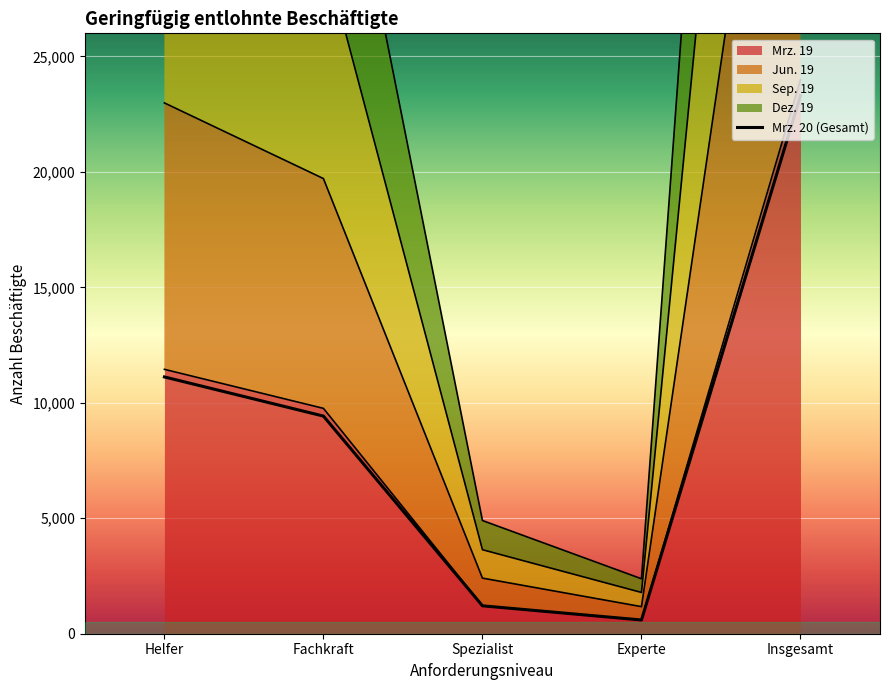

What is the label of the 4th point from the left?

Experte